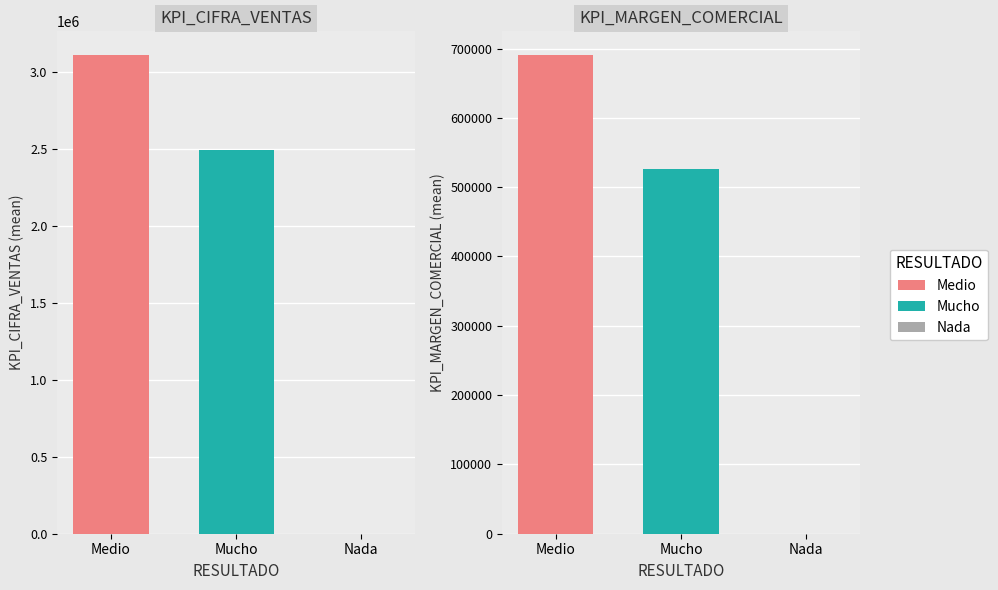

Read the value at Medio.

3110333.3